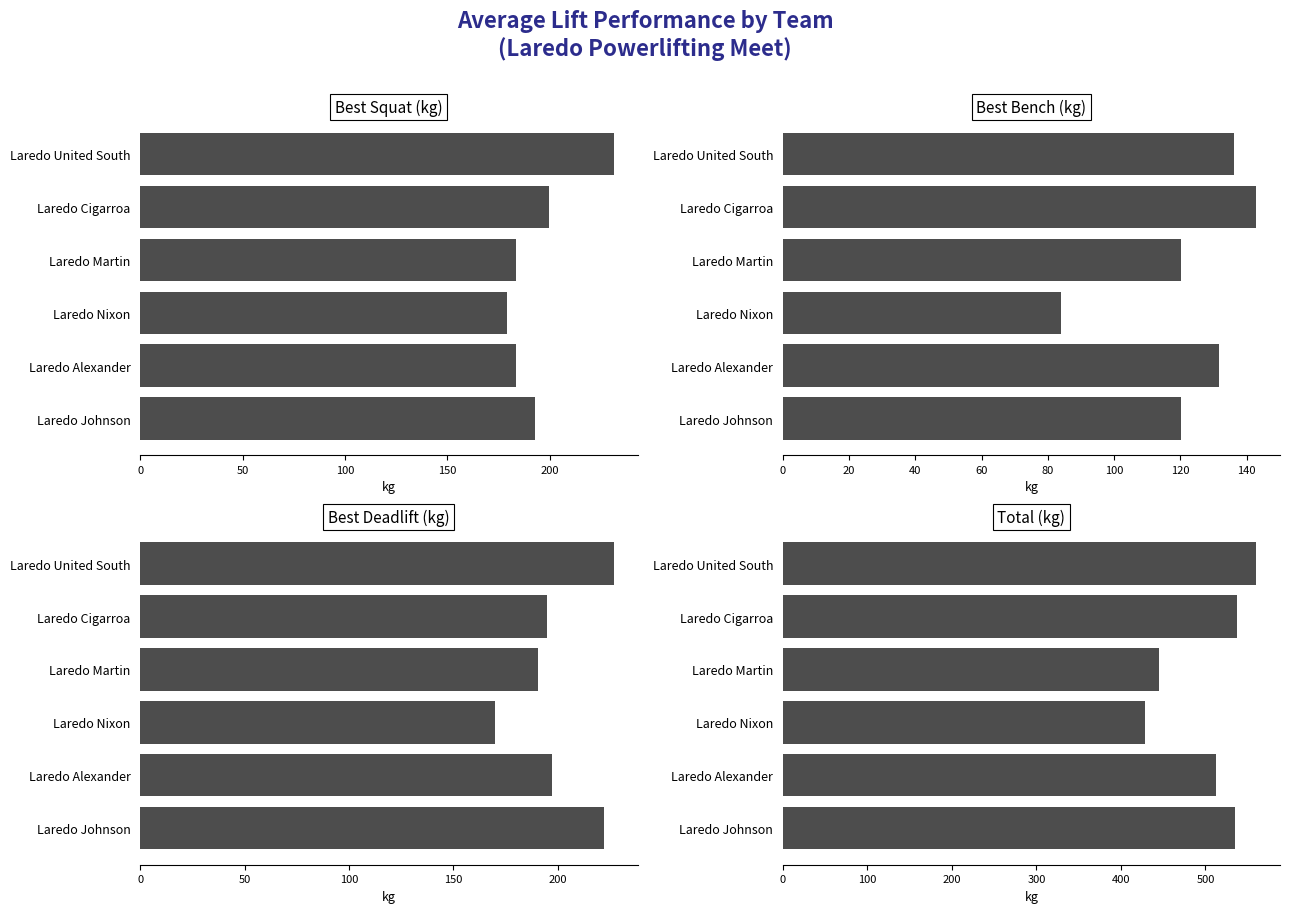

How many data points in Best Deadlift (kg) are above 197?

3